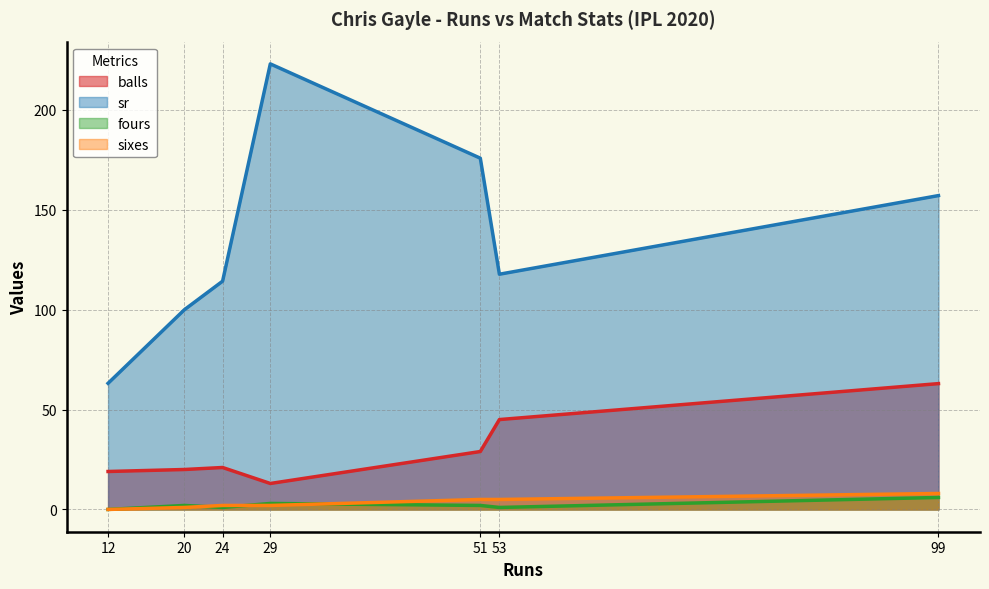

What is the label of the 4th point from the right?

29